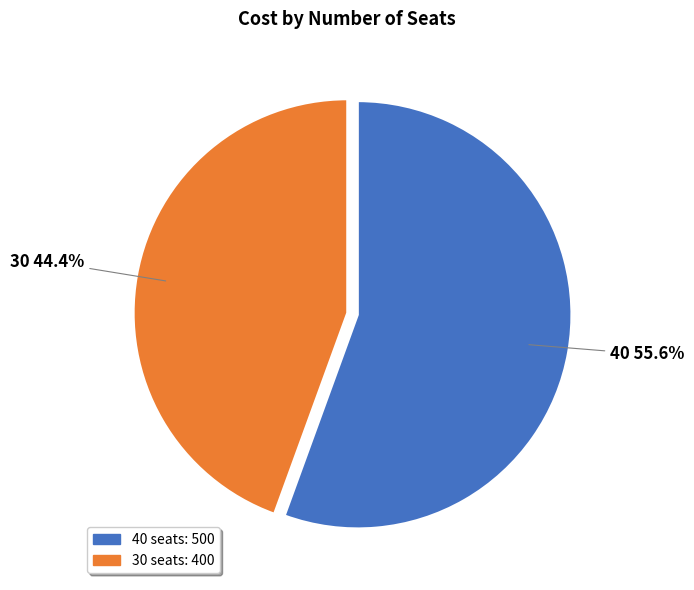

Which has a higher value, 30 or 40?

40